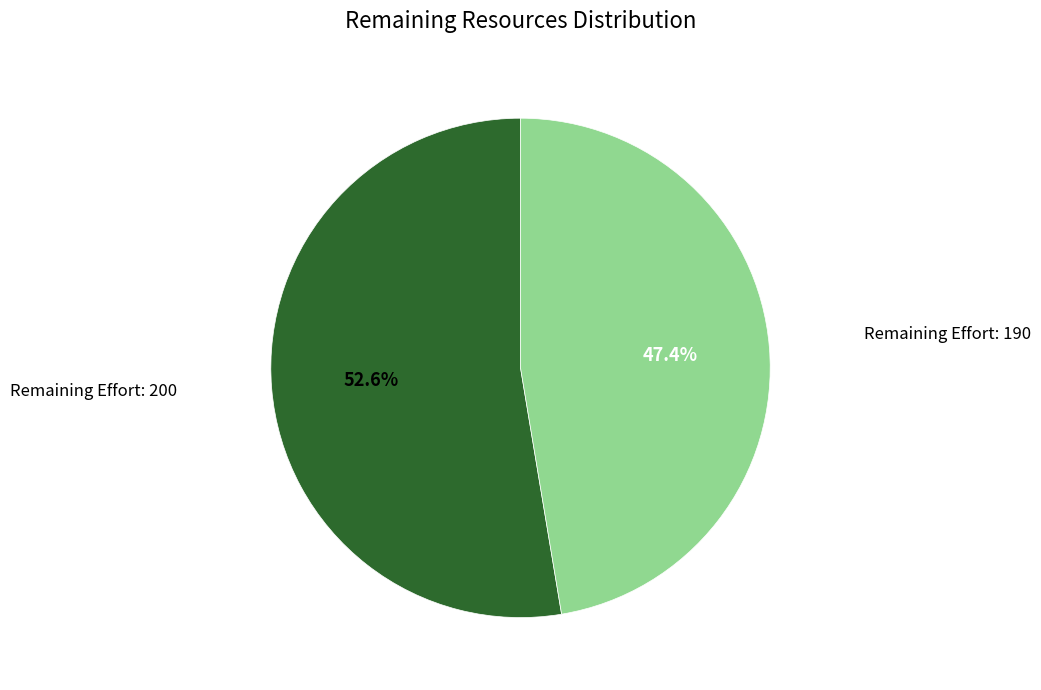

Is there a majority slice in this chart?

Yes